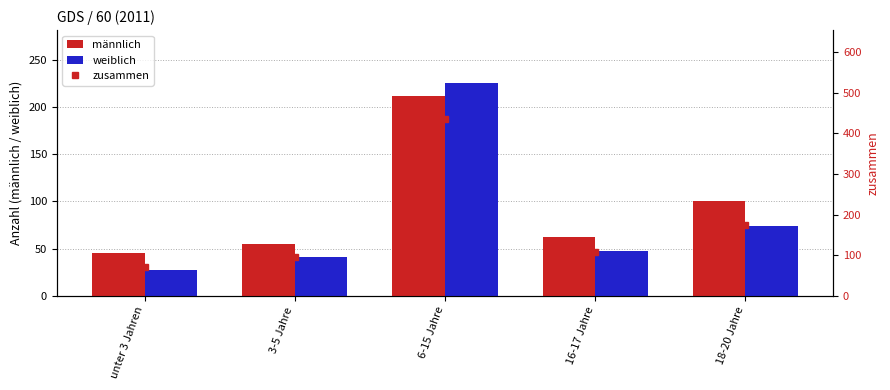

How many data points in zusammen are above 109?

2